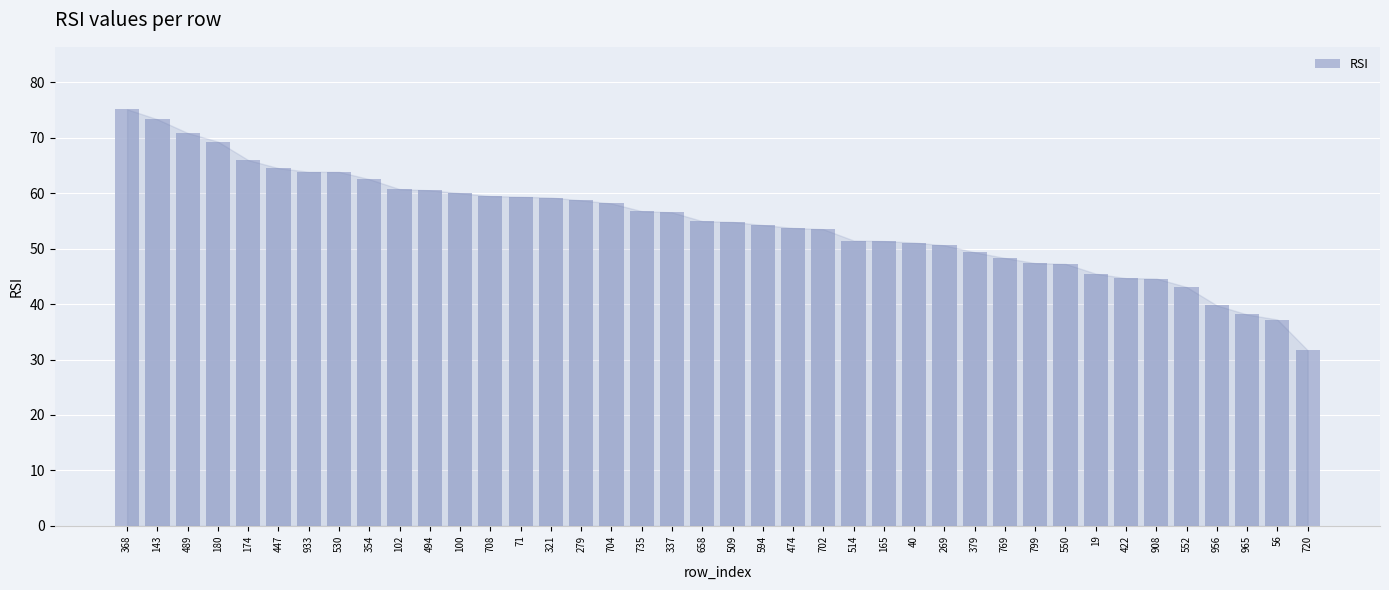

The value at 474 is 78.6. True or false?

False